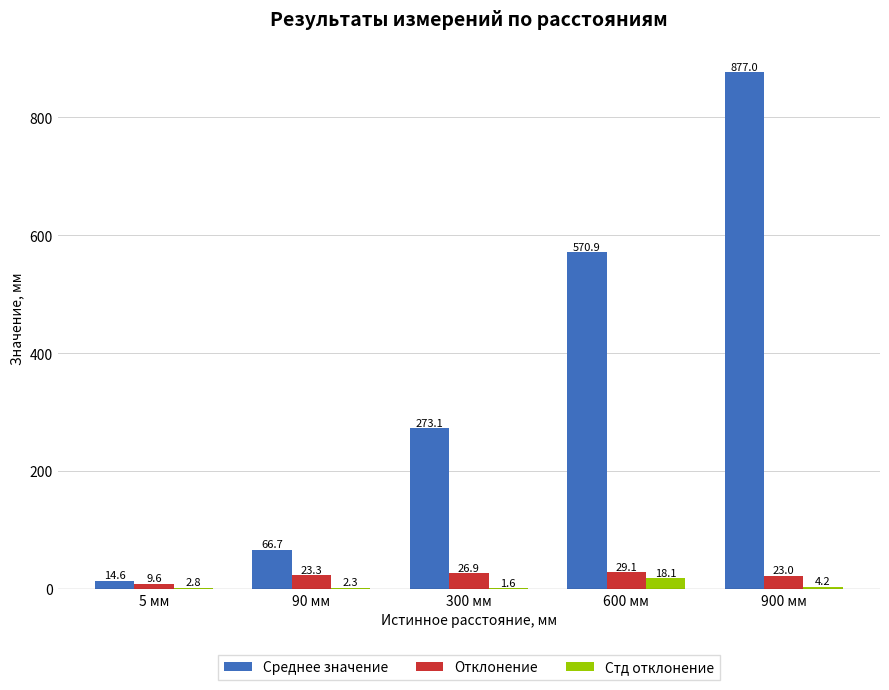

What is the highest value of the Среднее значение series?

877.0